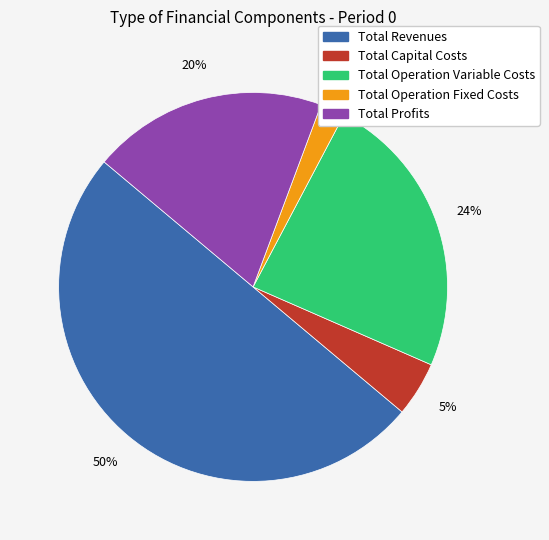

What is the largest slice in the pie chart?

Total Revenues